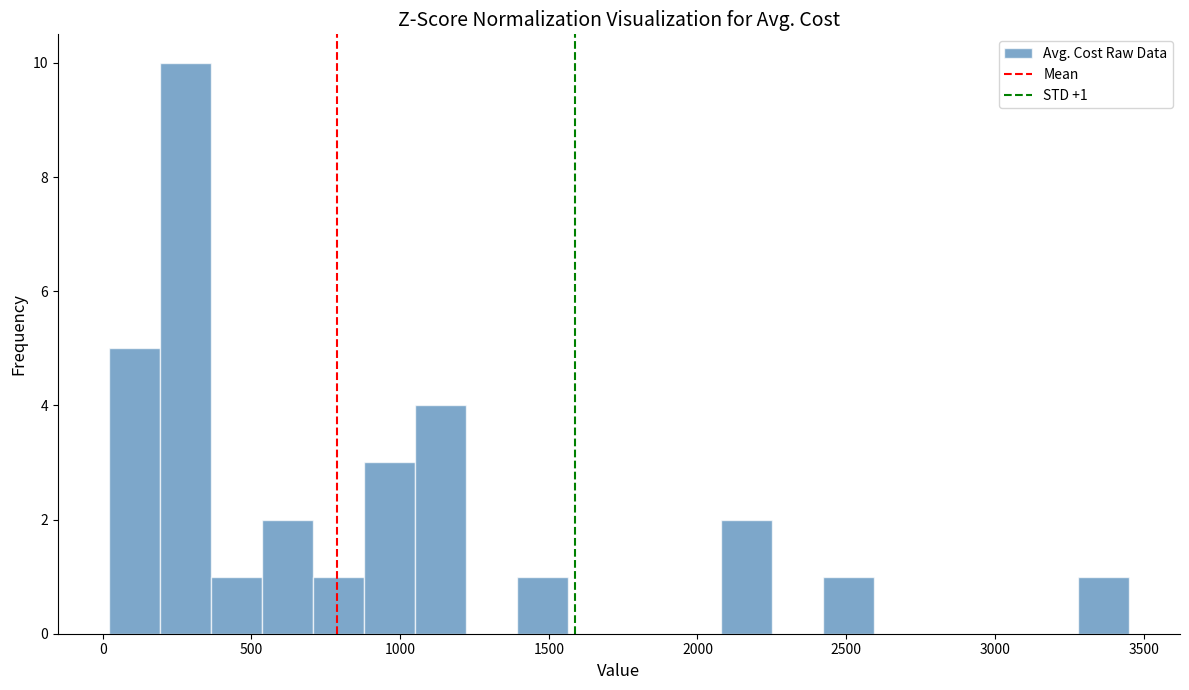

Around what value on the x-axis is the tallest bar? Give the approximate position of its centre, as read against the axis.

300